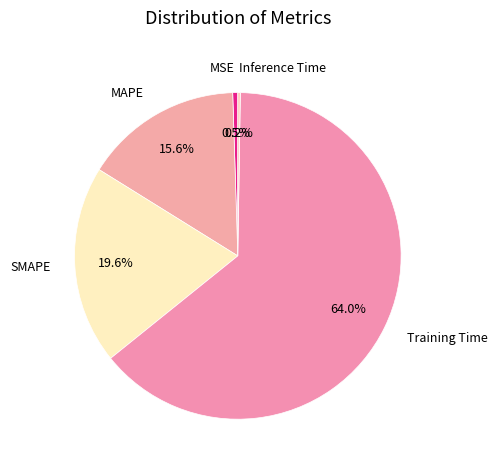

How much of the chart is everything except MSE?

99.5%